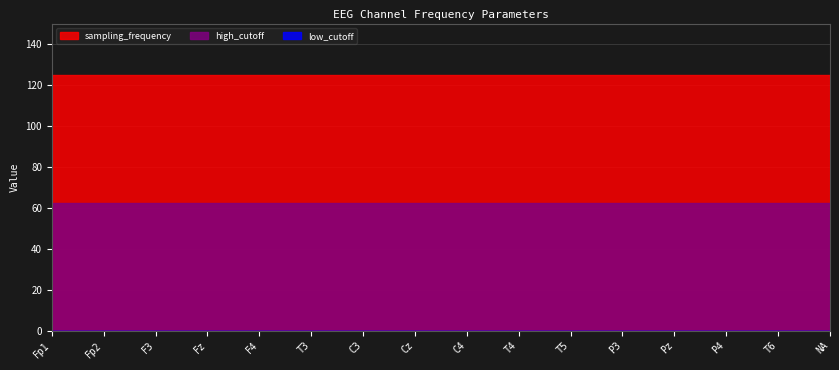

Which series changed the most between C4 and P3?

high_cutoff